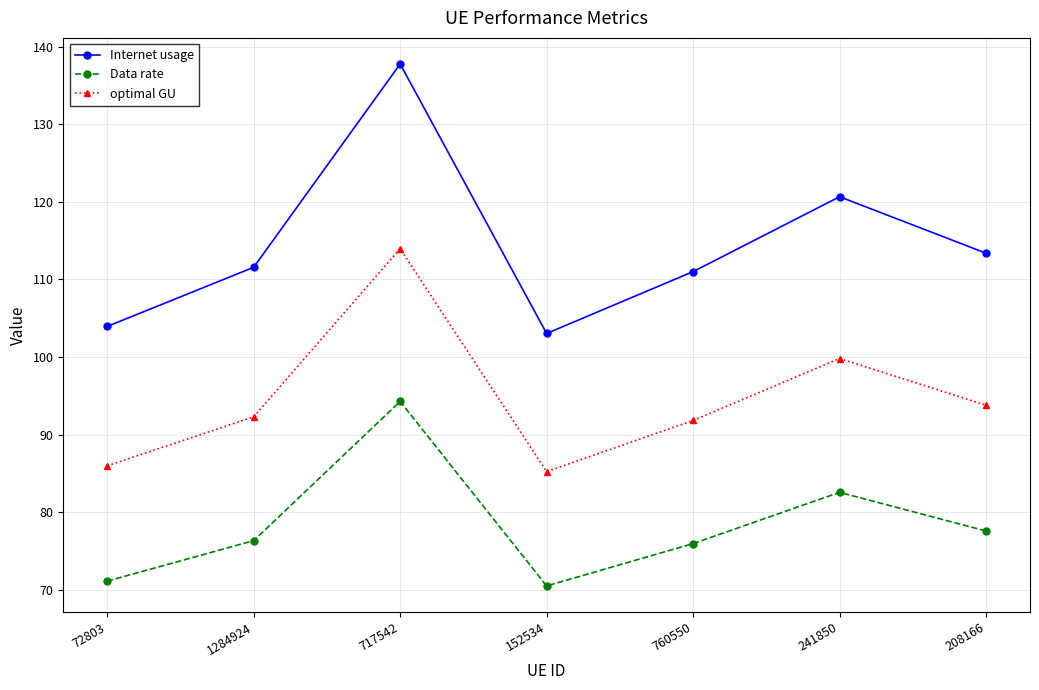

True or false: optimal GU and Data rate intersect in this chart.

False